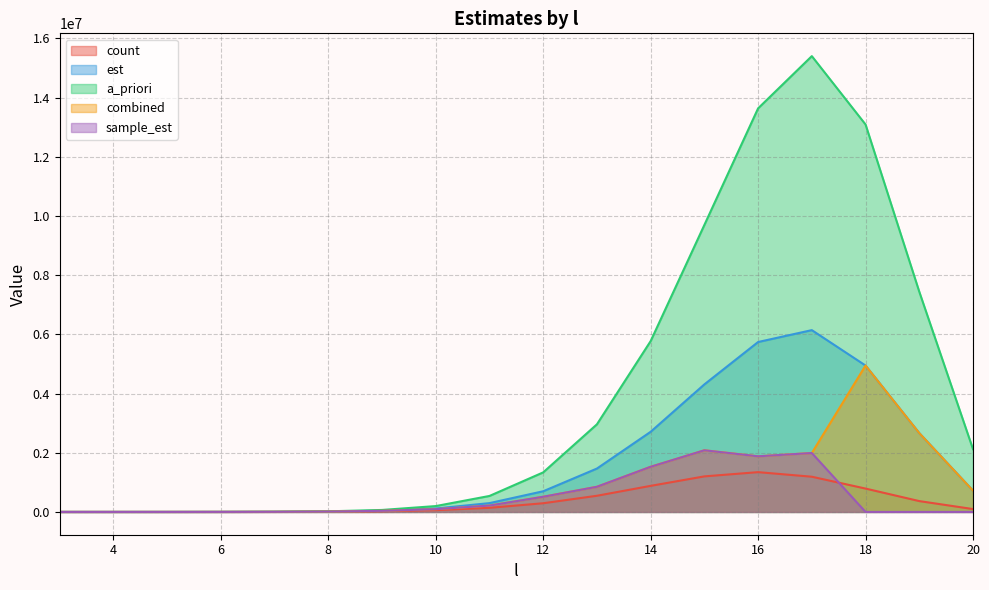

What is the sum of all est values?

29868596.6